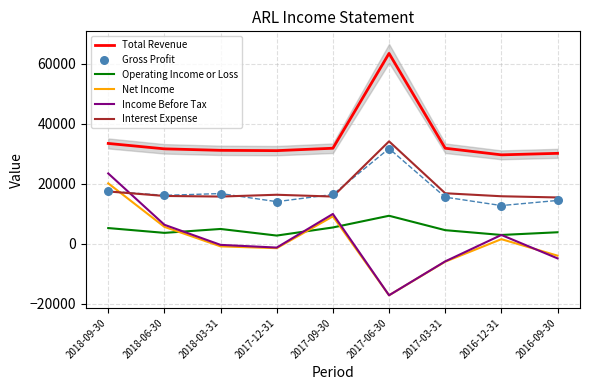

Which series contains the highest Y value?

Total Revenue